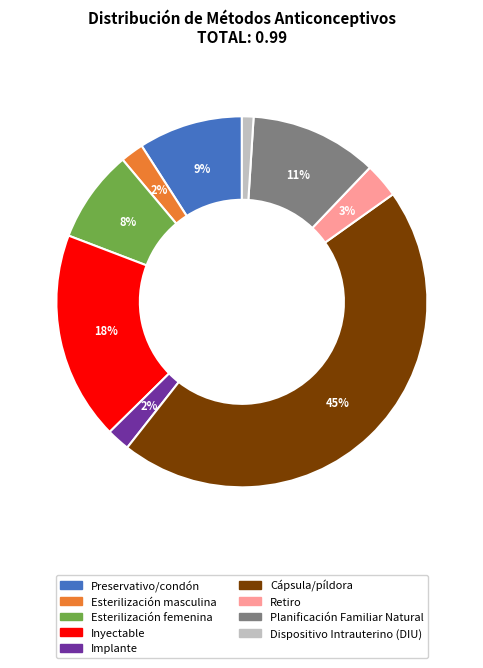

Combined, do Dispositivo Intrauterino (DIU) and Cápsula/píldora account for over 50%?

No